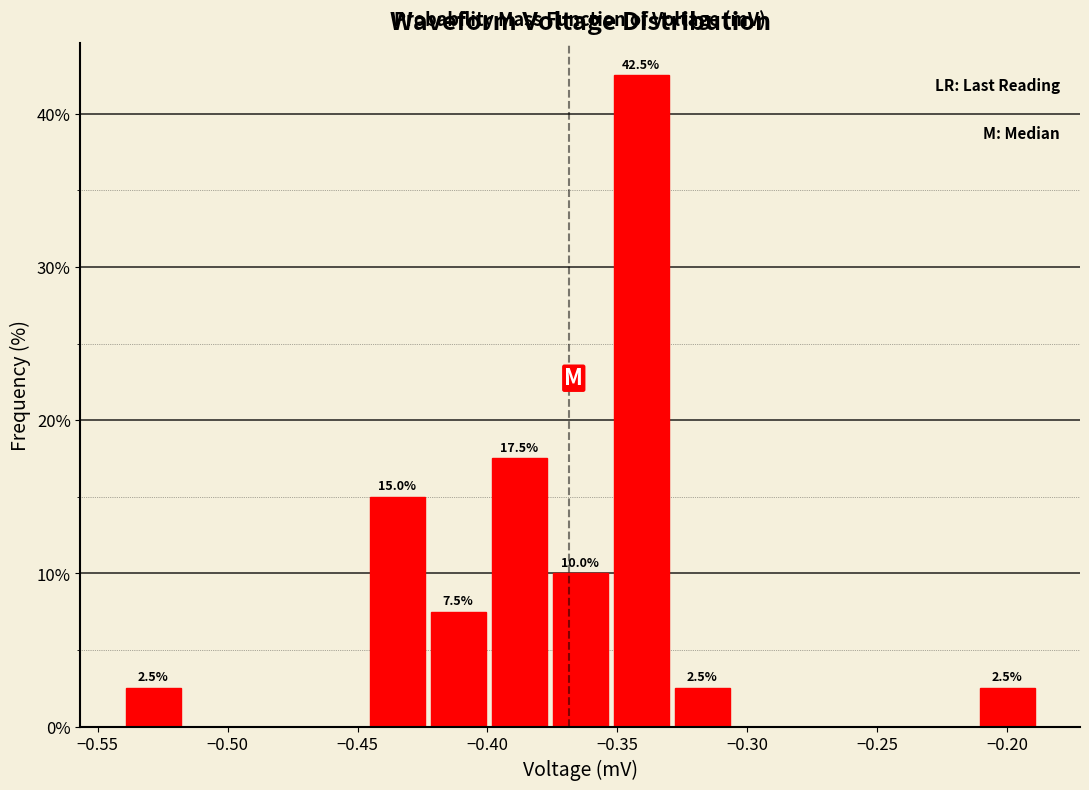

Over which range of the x-axis is the bar tallest?

-0.355 to -0.330